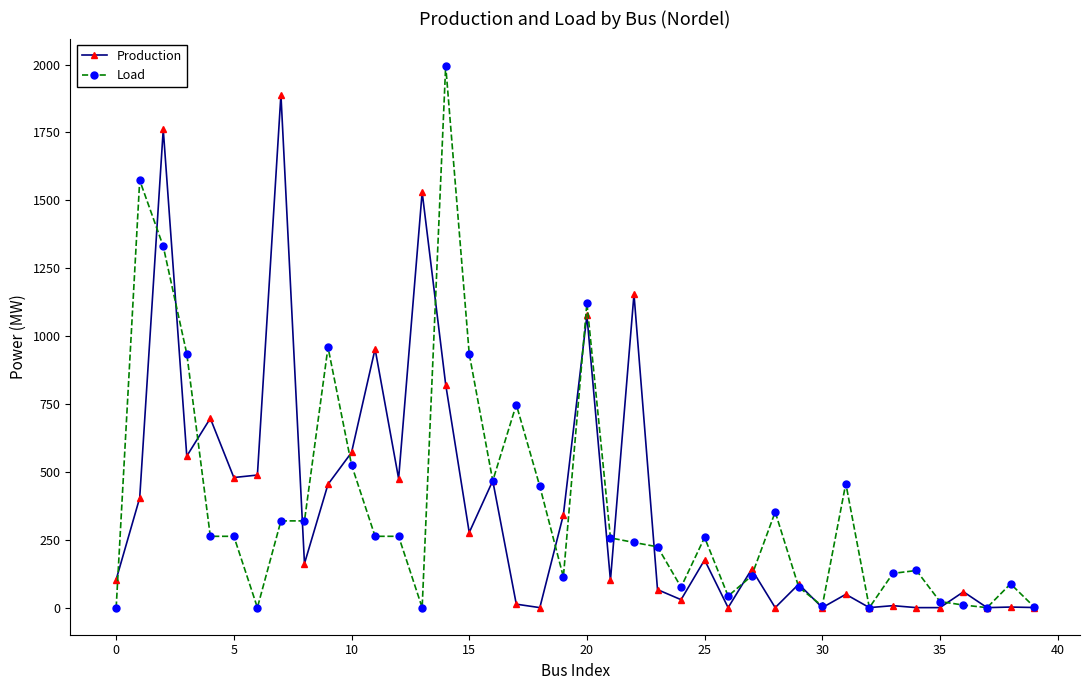

What is the value of the Production point at the 10th from the left?

454.2